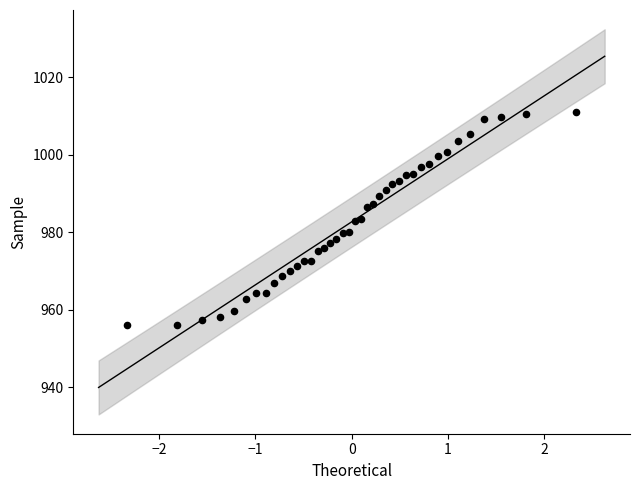

What is the range of Y values (max minus min)?

55.1